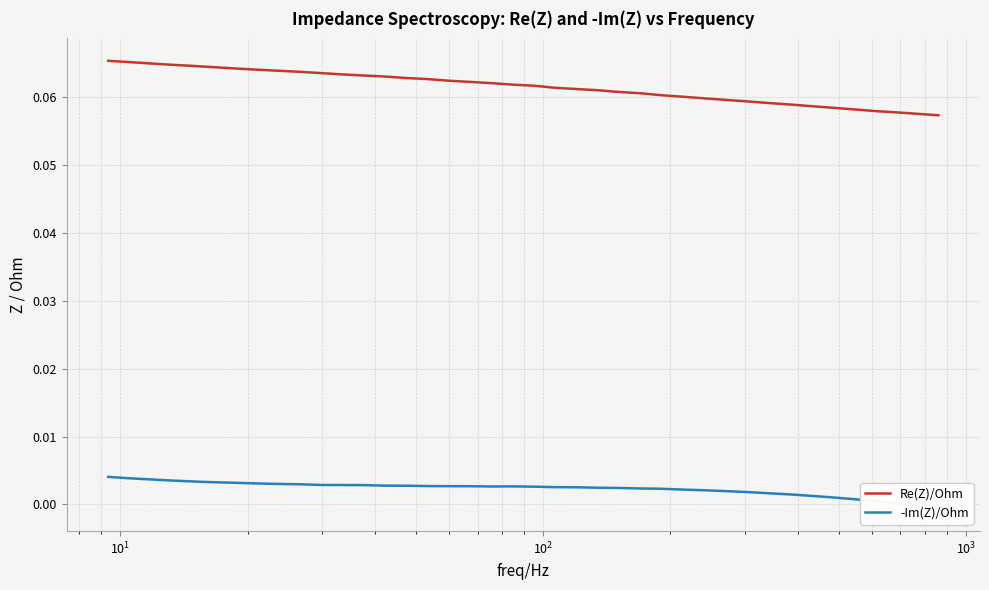

What is the average value of the Re(Z)/Ohm series?

0.1